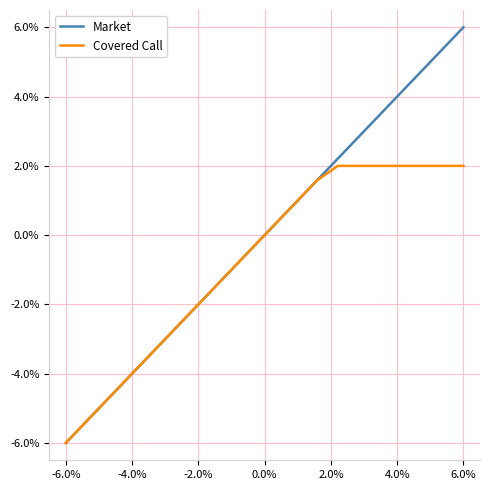

Does the chart display data point markers on the line(s)?

No